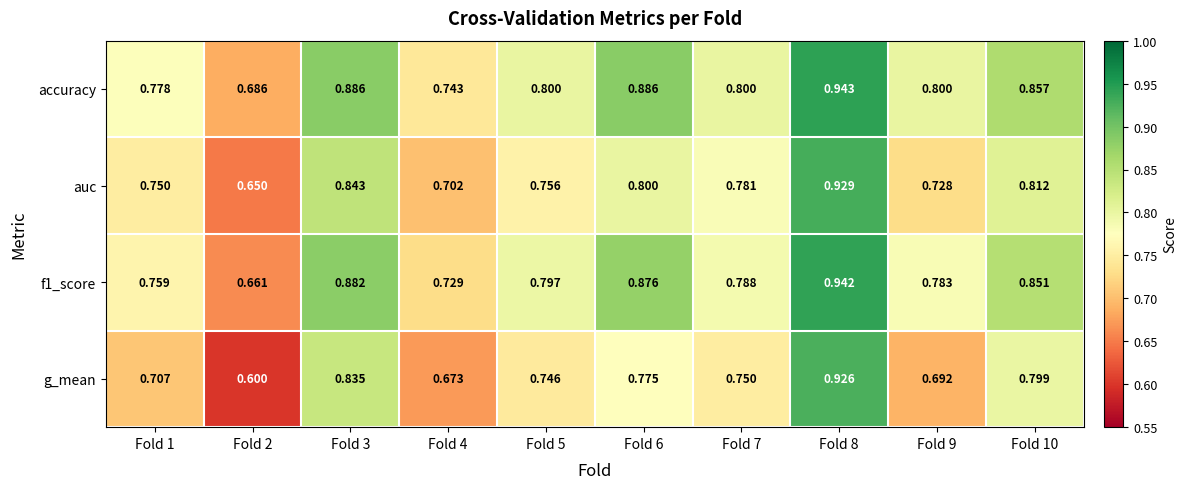

Is the value of auc at Fold 5 greater than the value of g_mean at Fold 4?

Yes